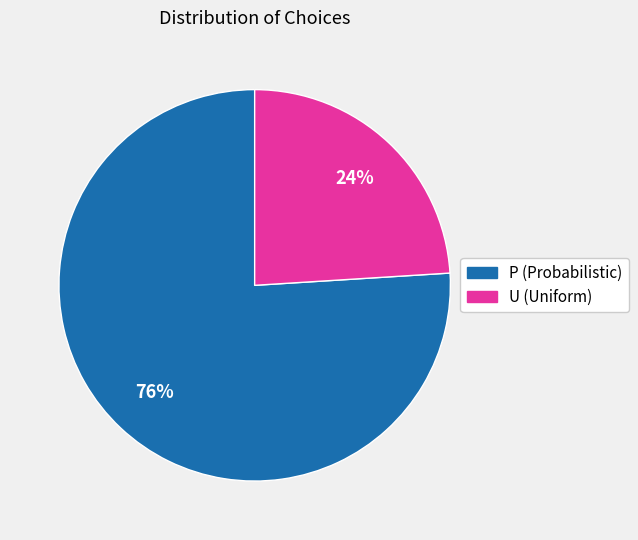

Which category has the biggest portion of the pie?

P